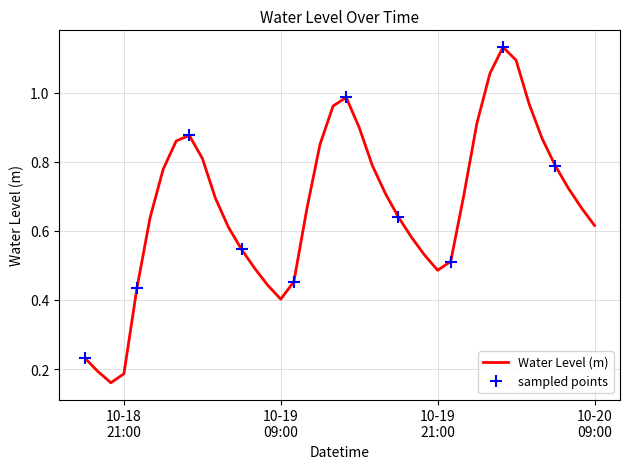

Which label corresponds to the largest value in the chart?

2024-10-20 02:00:00